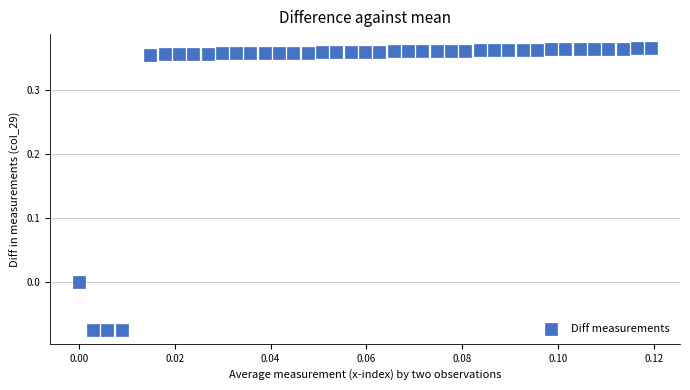

Count the number of points in this scatter plot.

40